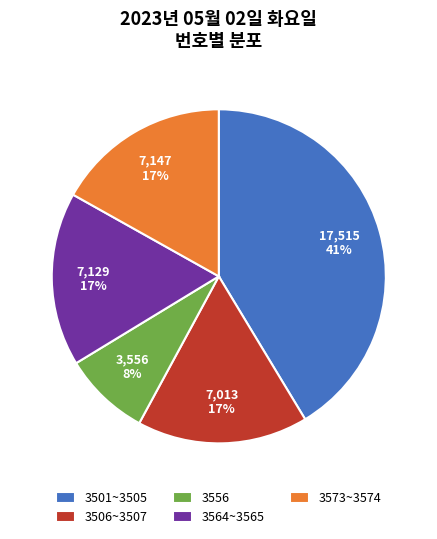

Do 3506~3507 and 3501~3505 together represent more than half of the pie?

Yes